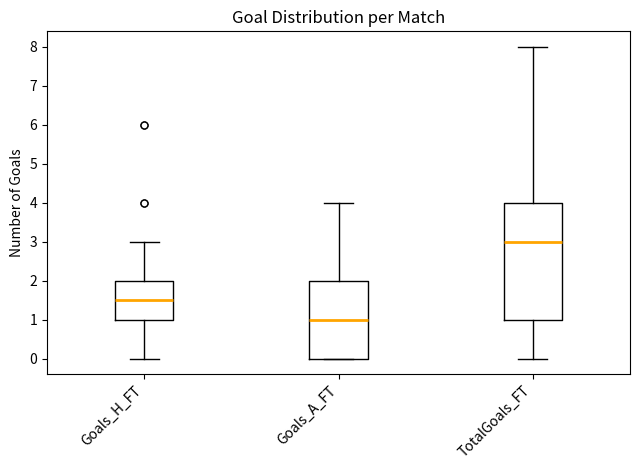

Reading left to right, read every box against the y-axis: the position of its median line, the range the box covers, and the ends of its whiskers. The values are not printed on the chart, so give them approximately, as read against the axis.

Goals_H_FT: median 1.5, box 1.0 to 2.0, whiskers 0.0 to 3.0
Goals_A_FT: median 1.0, box 0.0 to 2.0, whiskers 0.0 to 4.0
TotalGoals_FT: median 3.0, box 1.0 to 4.0, whiskers 0.0 to 8.0